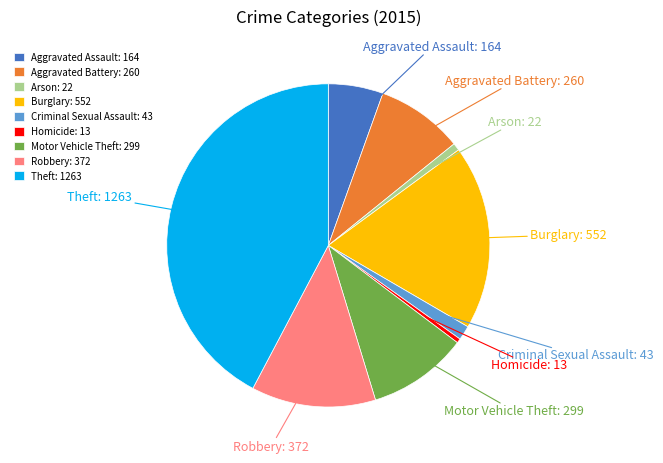

Which has a higher value, Aggravated Assault or Motor Vehicle Theft?

Motor Vehicle Theft